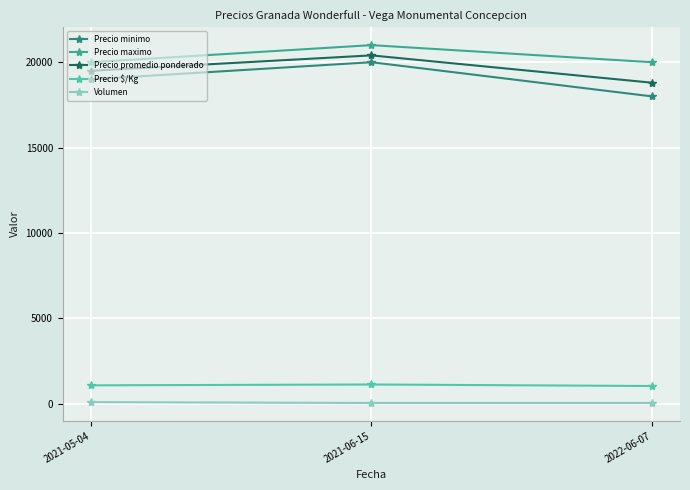

What value does the Precio $/Kg series have at 2021-05-04, to the nearest 5?

1085